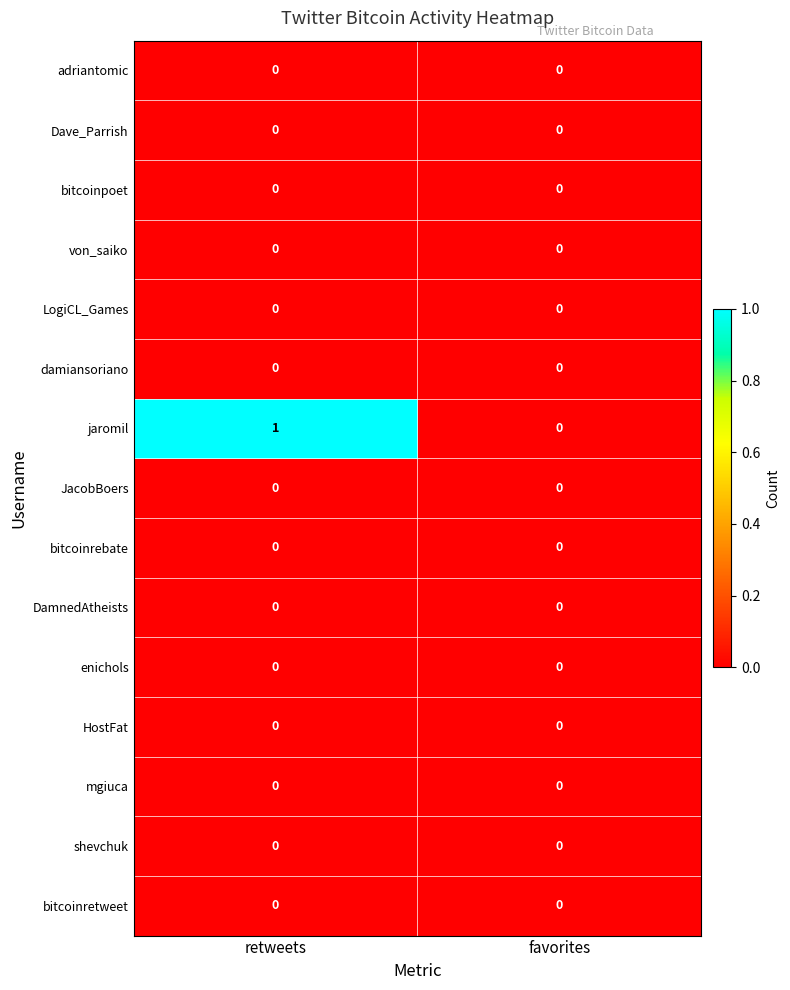

Which series changed the most between retweets and favorites?

jaromil